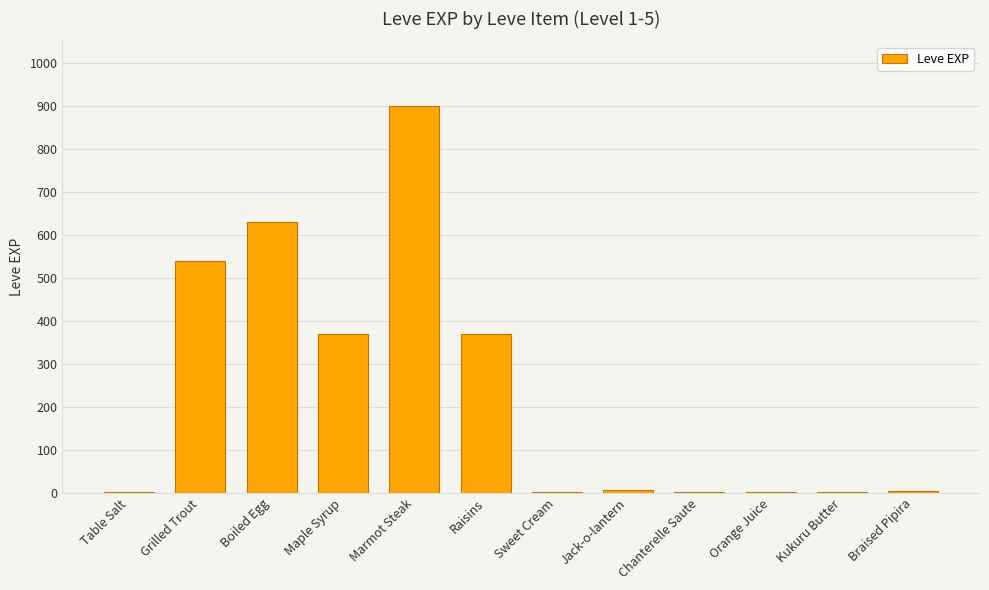

The chart shows a value of 3 at Braised Pipira. True or false?

True